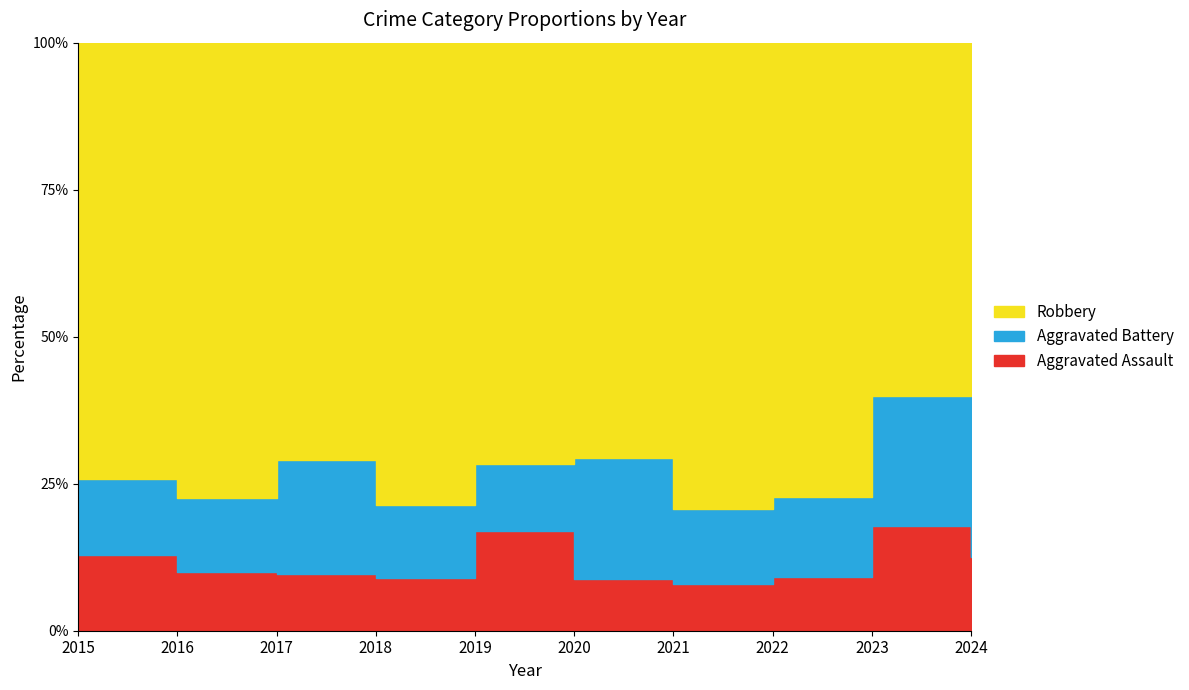

What is the value of the Aggravated Battery point at the 10th from the left?

10